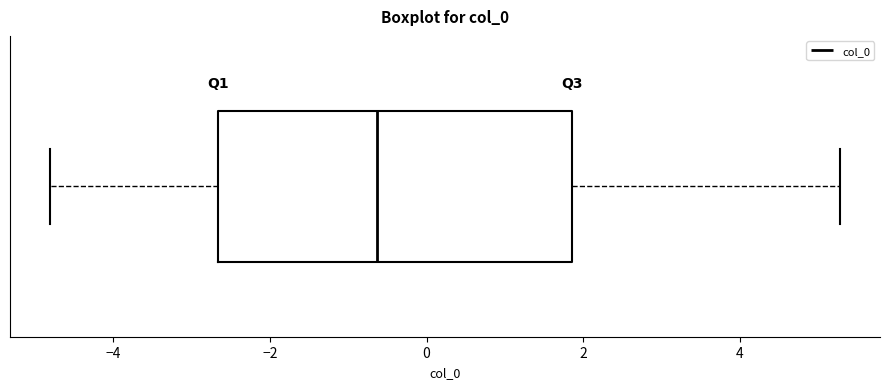

Read this box plot against the x-axis: the position of the median line, the range covered by the box, and the ends of both whiskers. The values are not printed on the chart, so give them approximately, as read against the axis.

median -0.6, box -2.6 to 1.8, whiskers -4.8 to 5.2